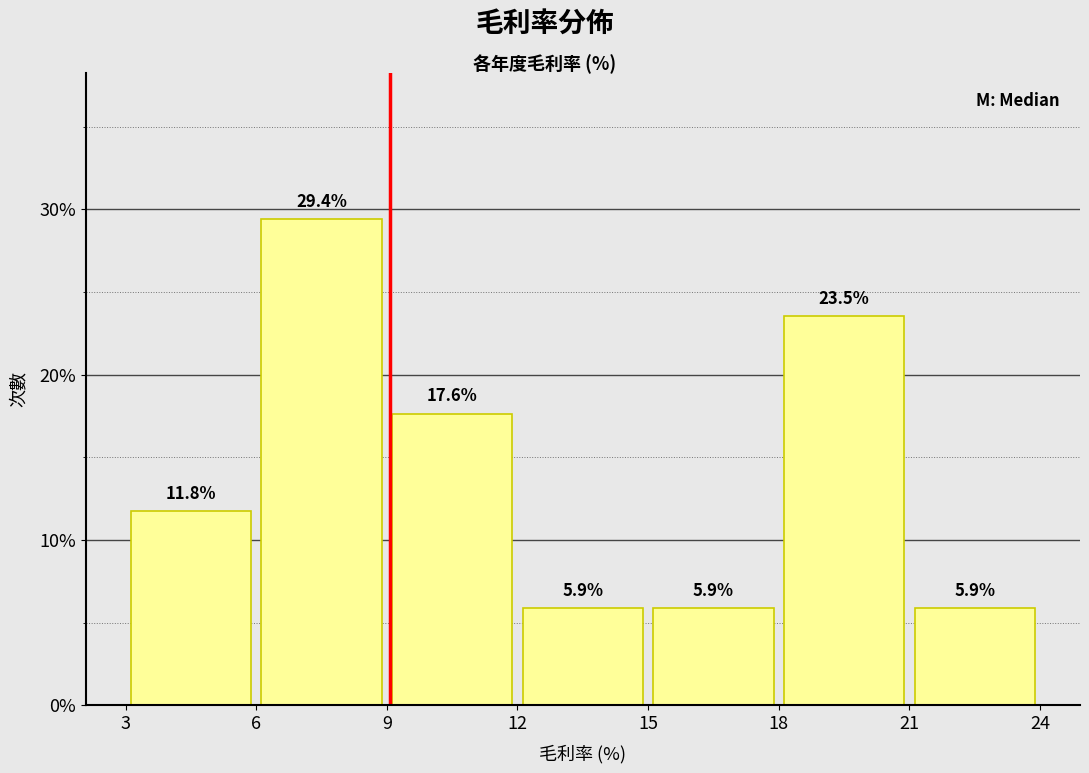

What is the height of the bar covering 21 to 24 on the x-axis?

5.9